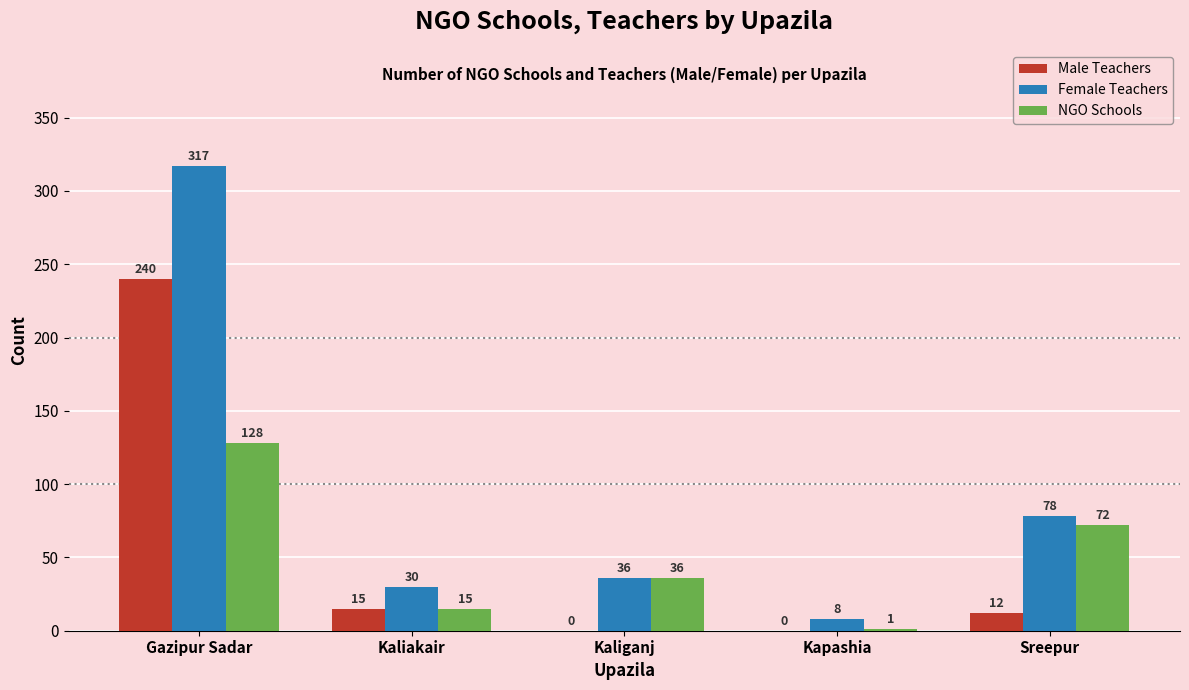

Reading left to right, what are all the values shown in this chart?

Male Teachers: 240	15	0	0	12
Female Teachers: 317	30	36	8	78
NGO Schools: 128	15	36	1	72